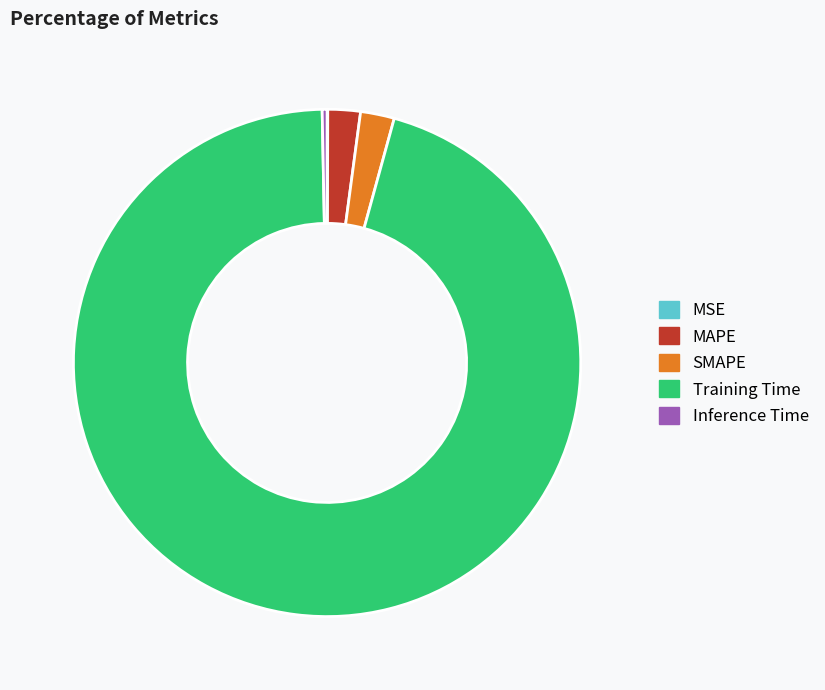

What is the largest slice in the pie chart?

Training Time